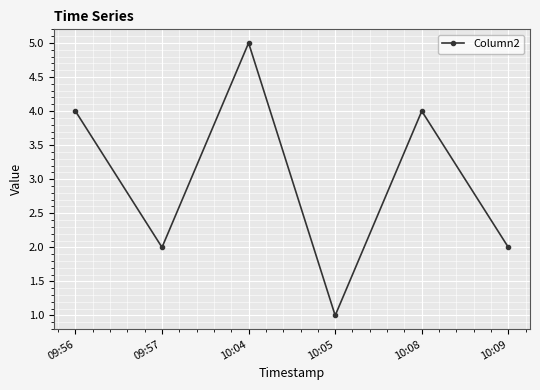

How many distinct data groups are displayed?

1